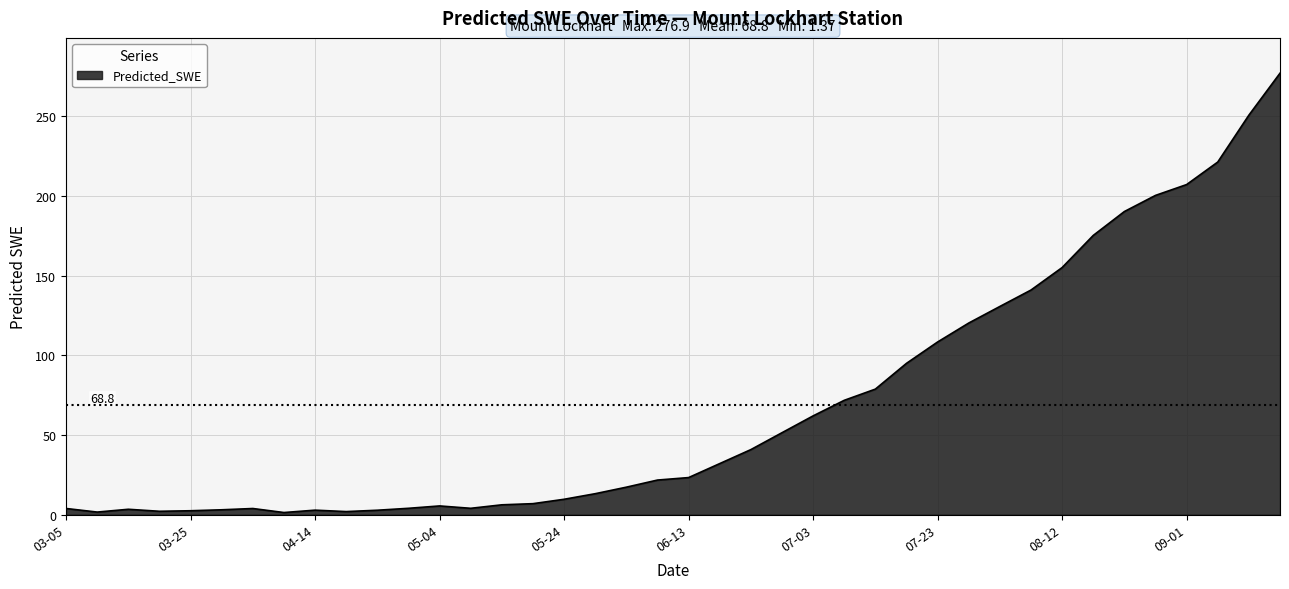

What is the minimum value shown in the chart?

1.4